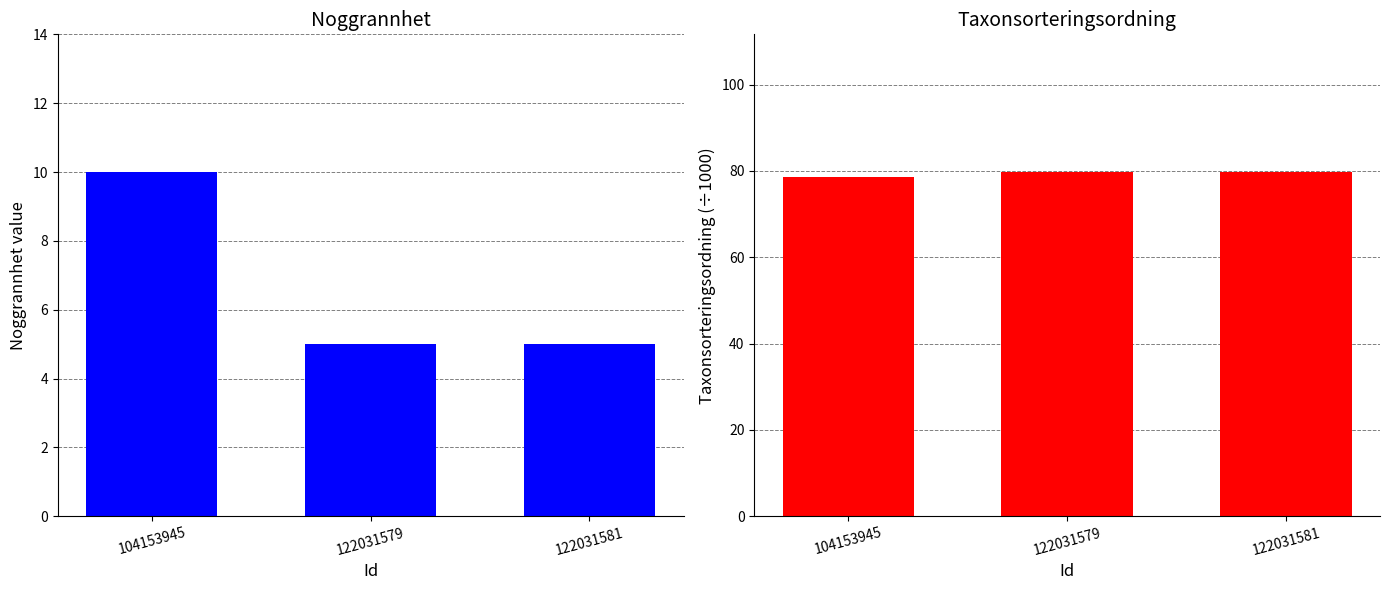

What is the sum of all Noggrannhet values?

20.0